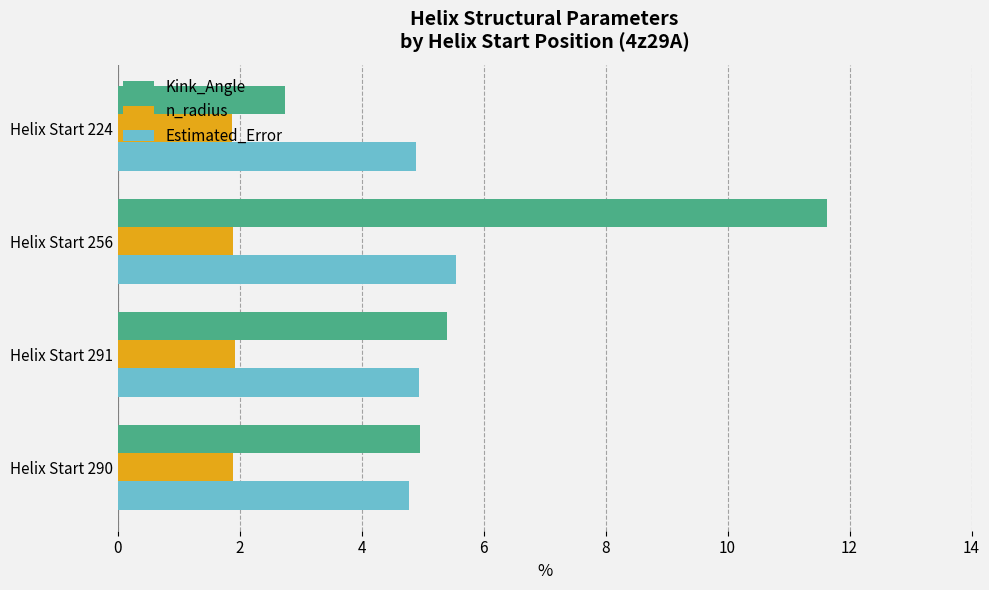

Is it true that Estimated_Error equals 5.5 at Helix Start 256?

True